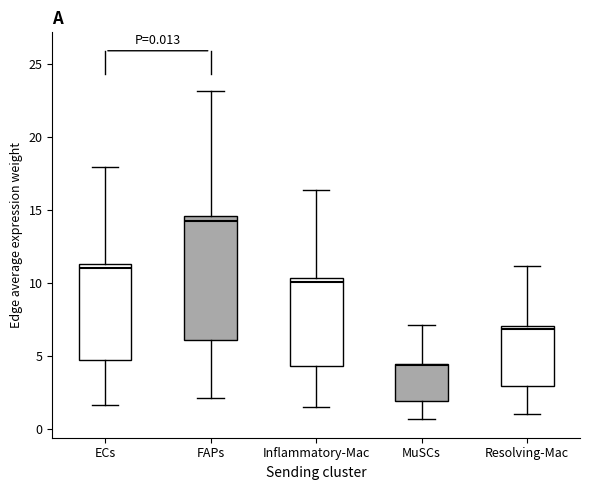

Comparing the boxes themselves (not the whiskers), which one is the tallest?

FAPs